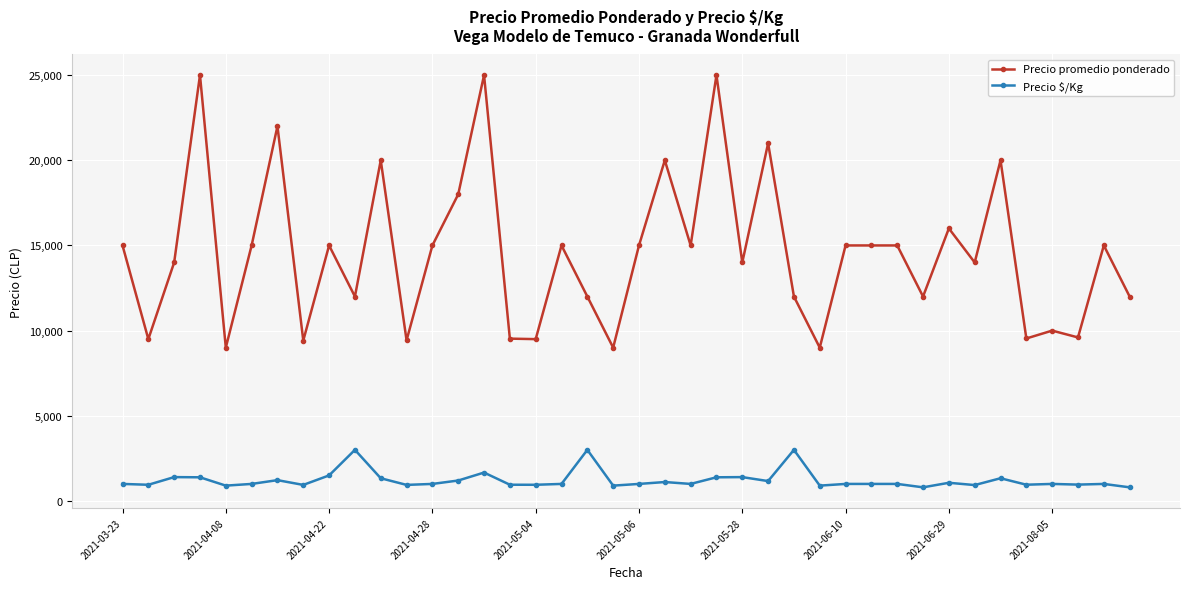

Which series has the widest spread of values?

Precio promedio ponderado